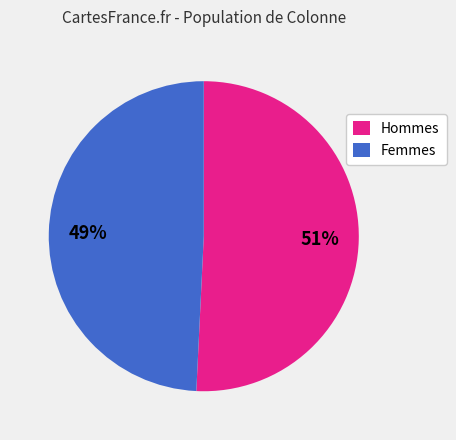

To the nearest percent, what is the average slice percentage?

50%